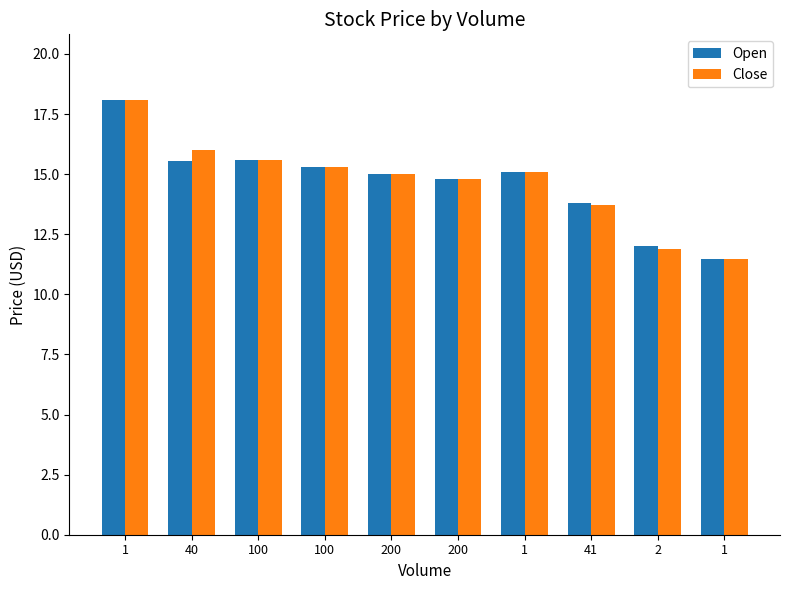

Are the bars grouped side by side (vs. stacked)?

Yes